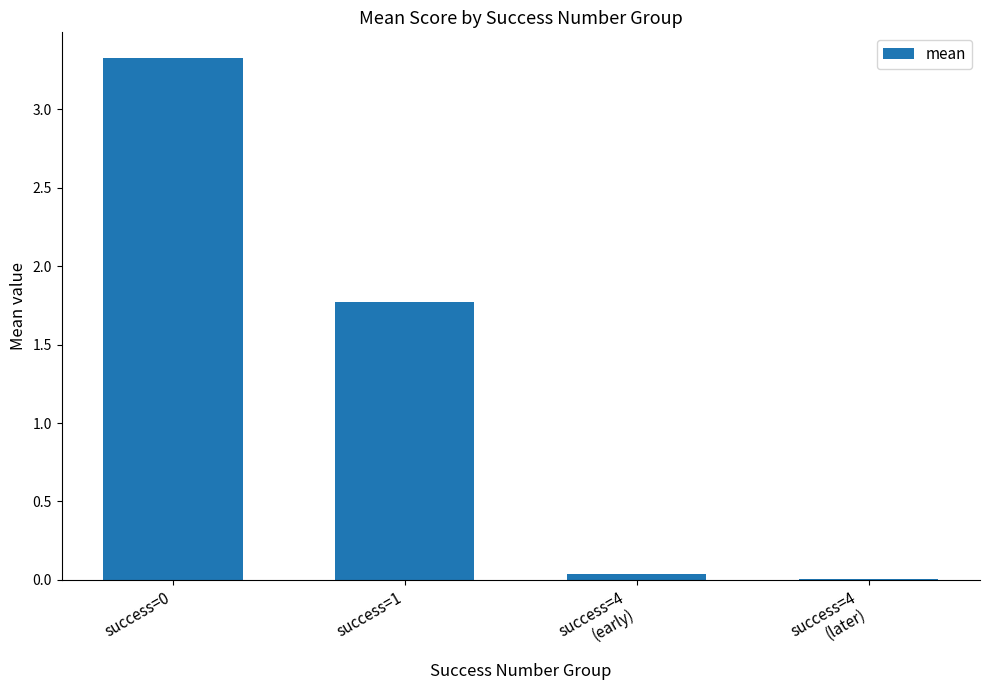

What is the maximum value shown in the chart?

3.3